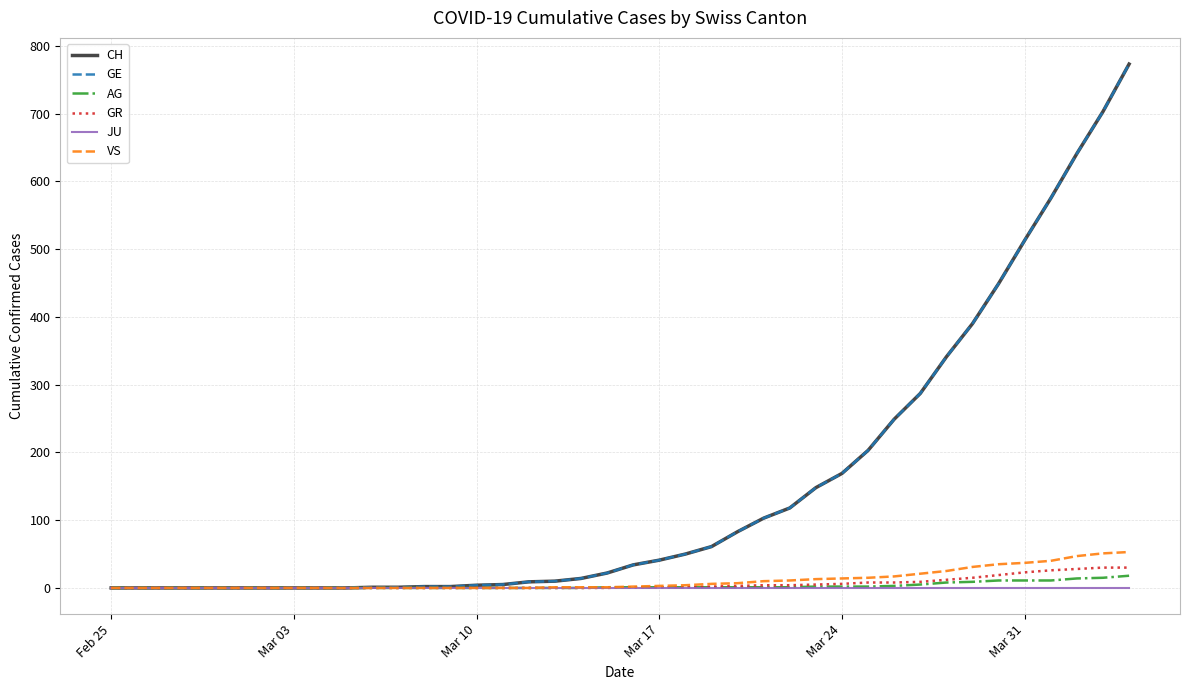

Is it true that JU equals 0 at Mar 31?

True